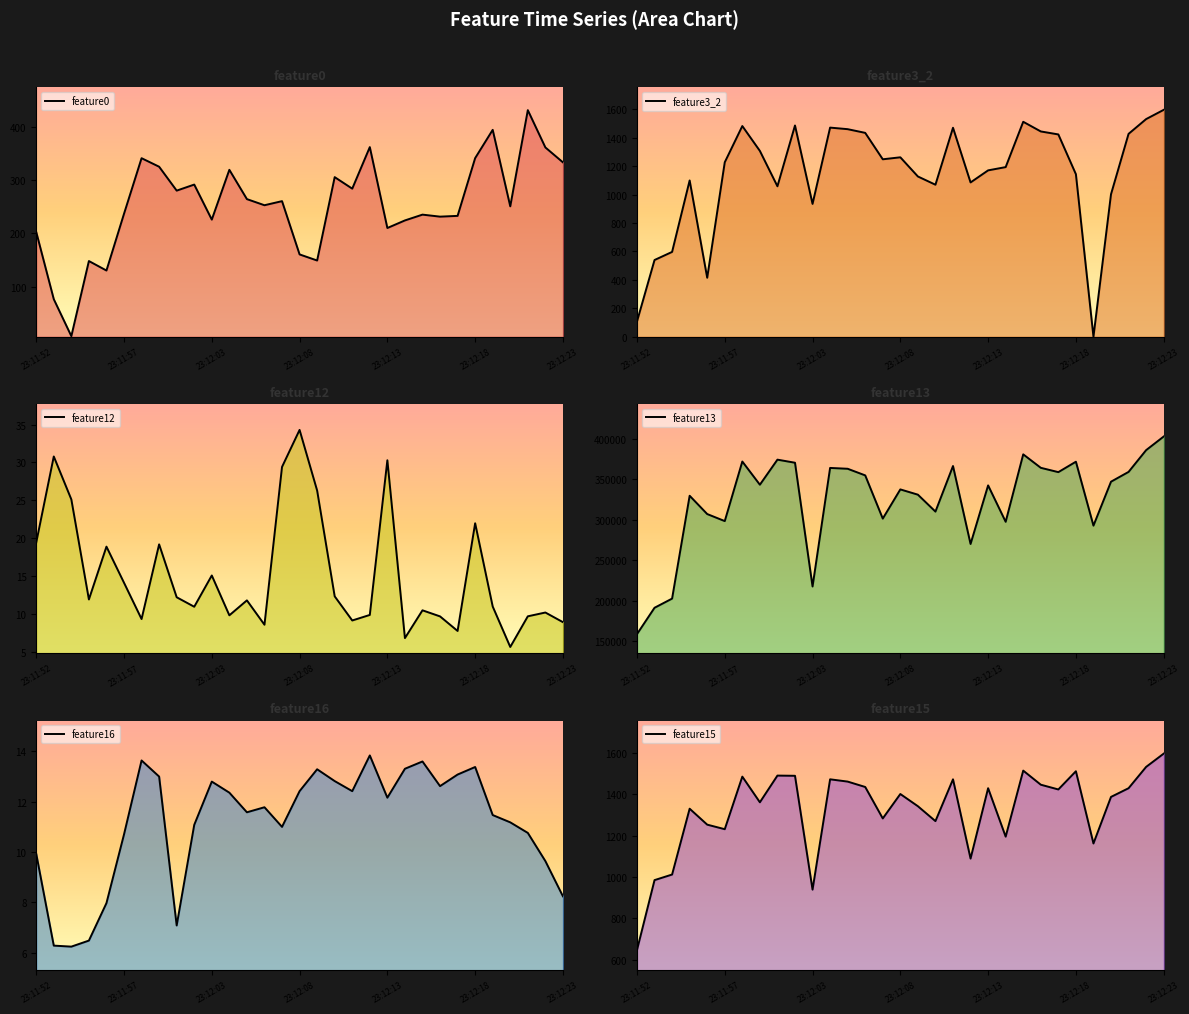

The value of feature12 at 24 is 10.9. True or false?

False